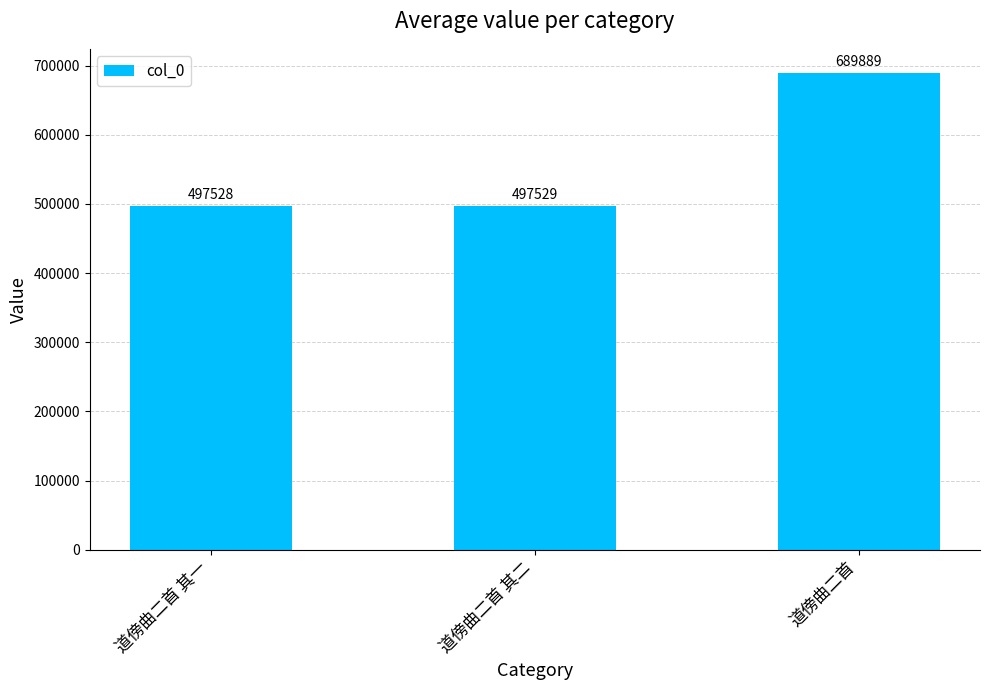

How many categories are shown in the chart?

3